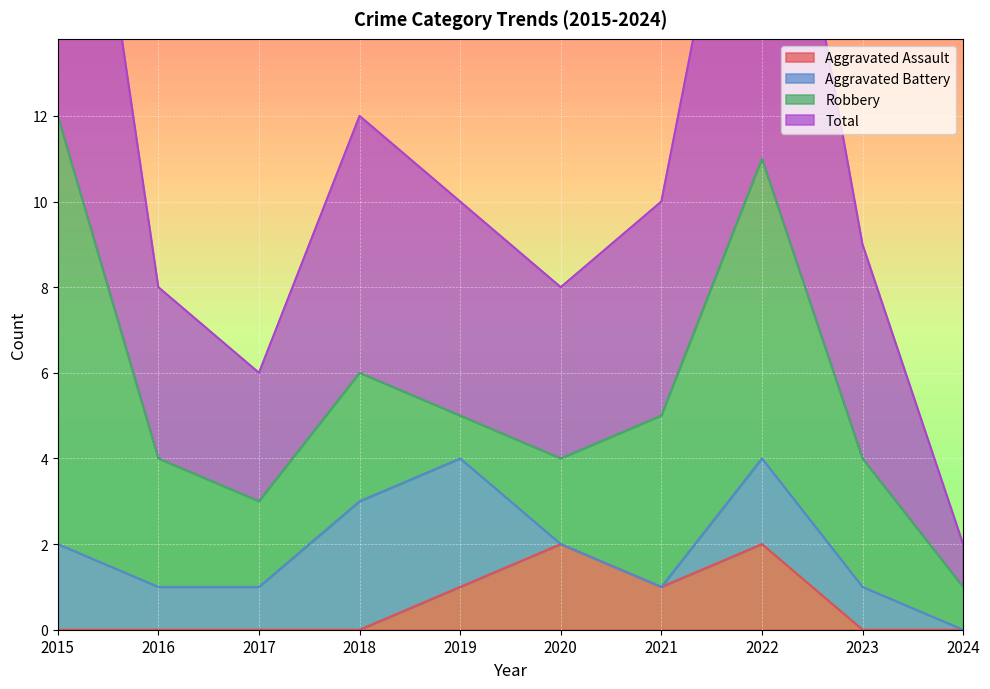

Which has a higher value, 2022 or 2020?

2022